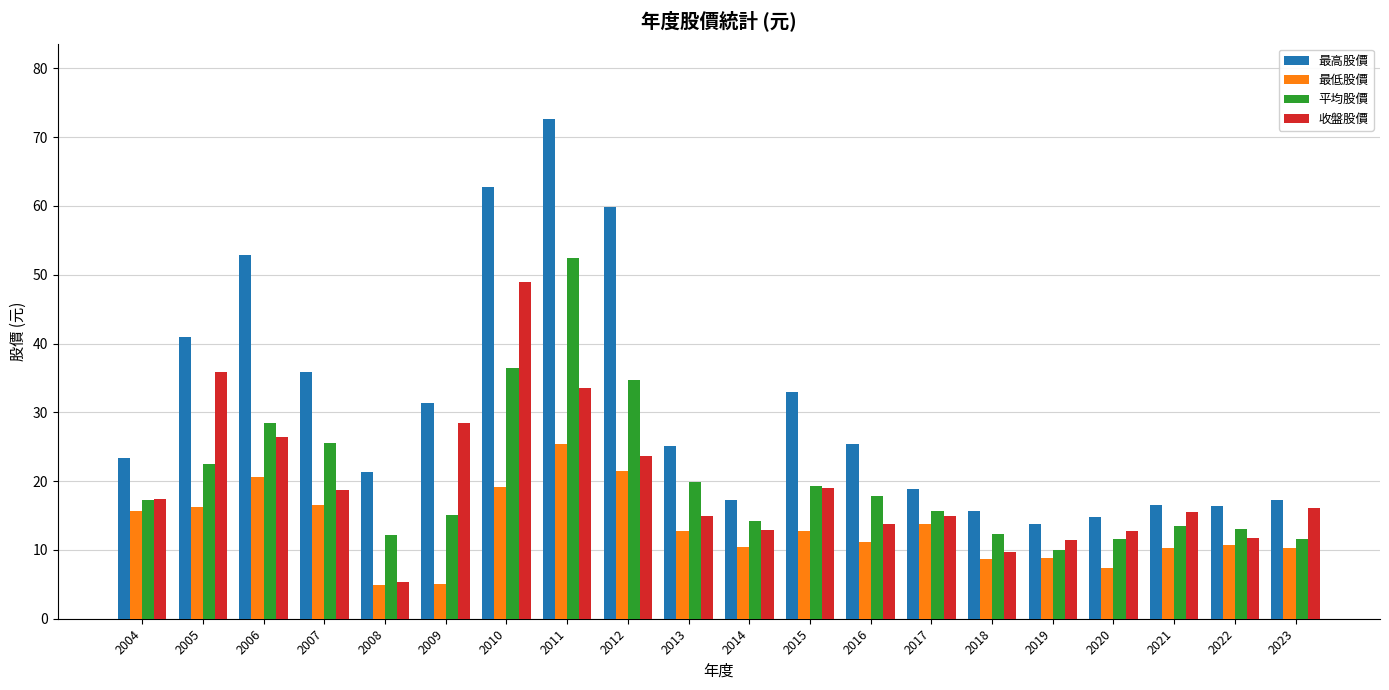

What are all the series names shown in the legend?

最高股價, 最低股價, 平均股價, 收盤股價